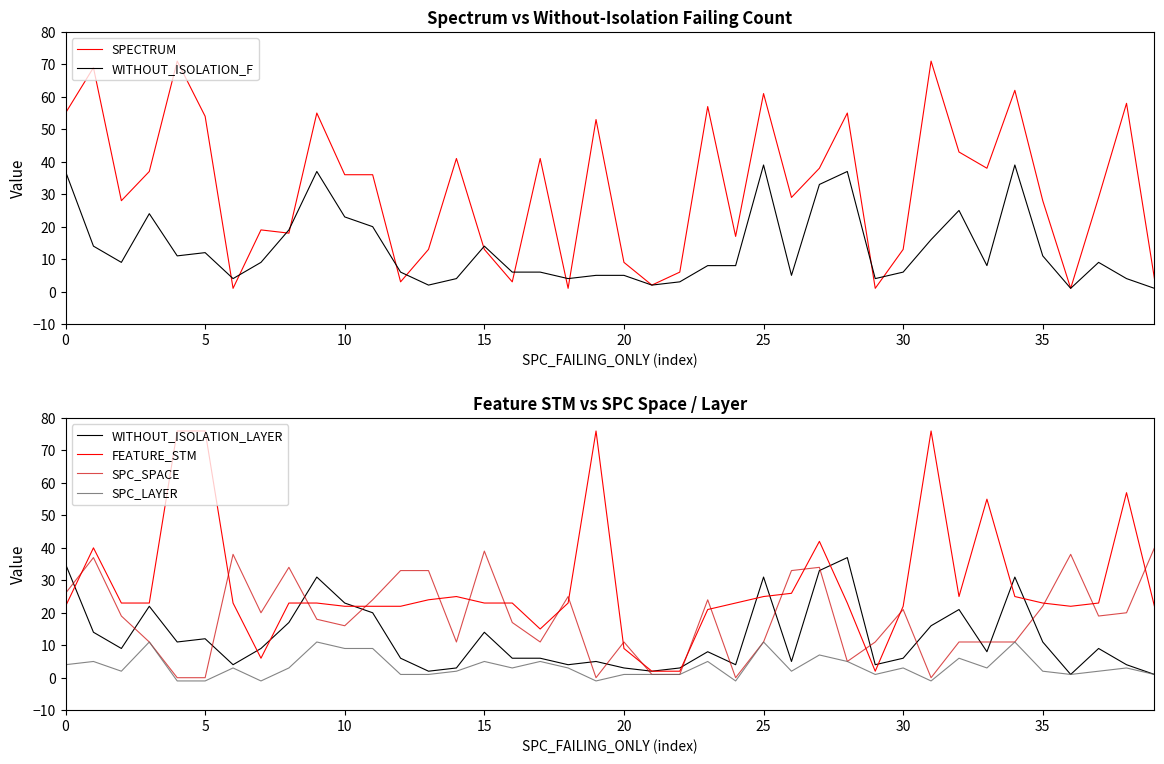

What is the value of the WITHOUT_ISOLATION_LAYER point at the 3rd from the left?

9